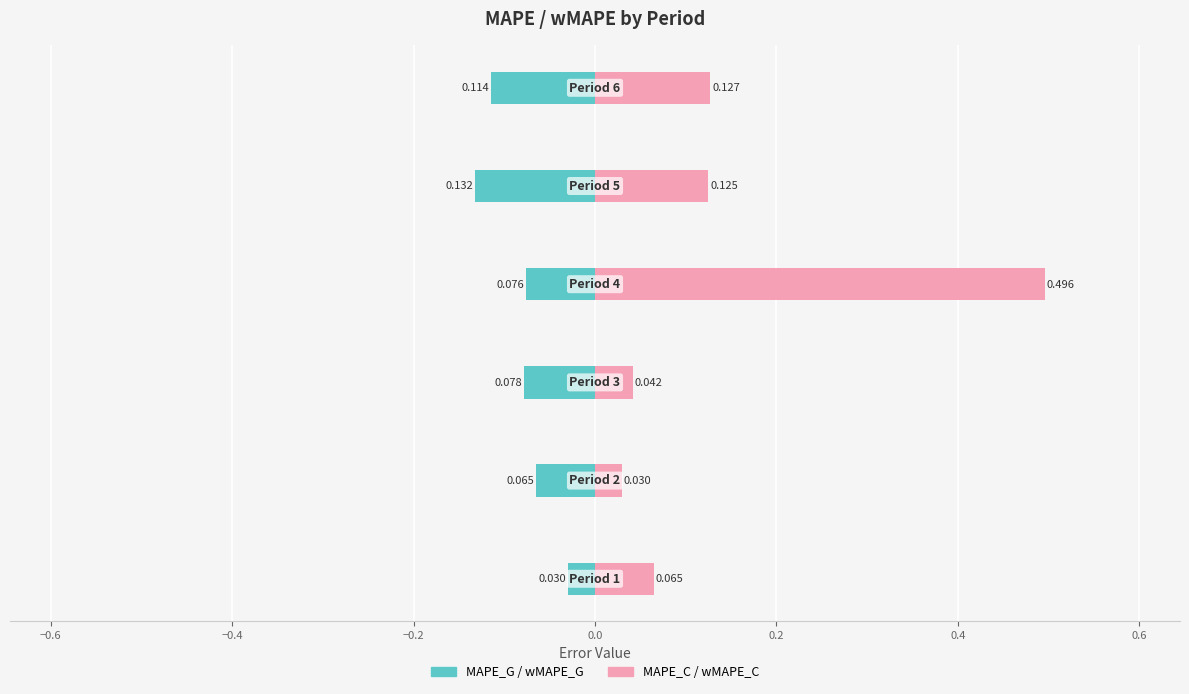

What is the total value across all series at −0.2?

0.4